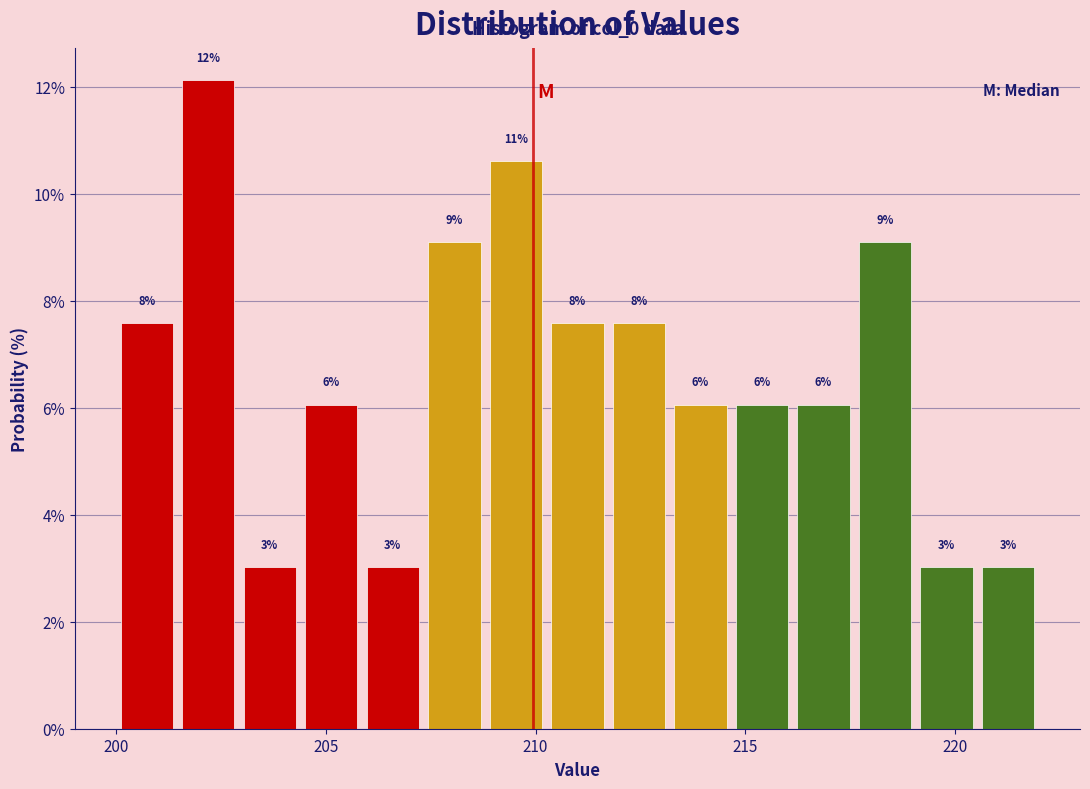

Read against the x-axis, roughly where is the centre of the tallest bar?

202.0